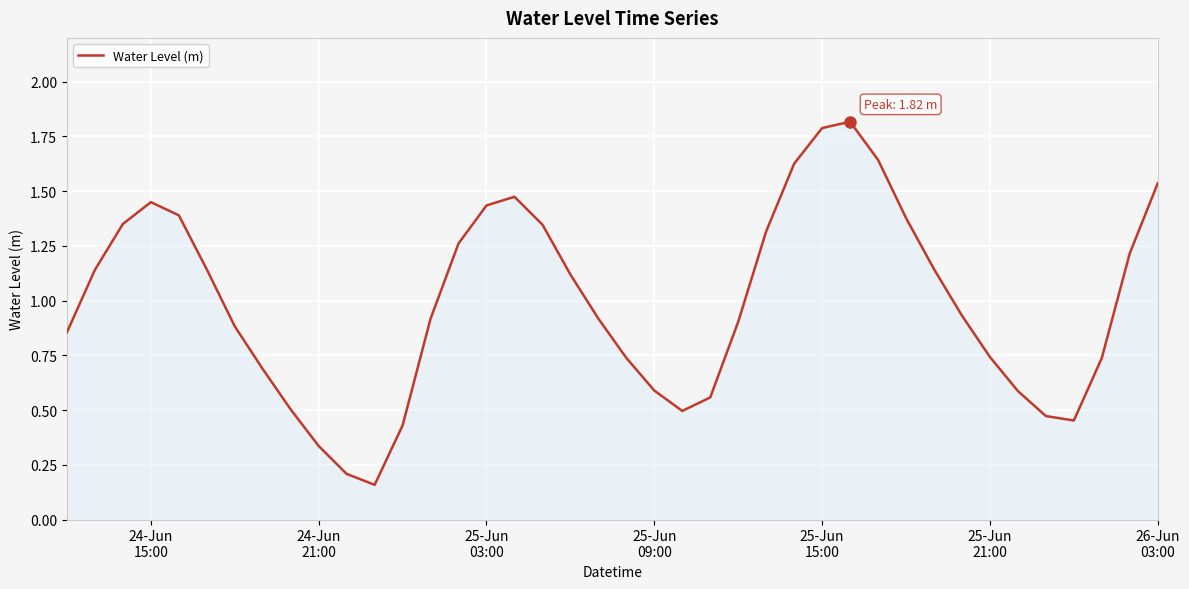

What is the maximum value shown in the chart?

1.8